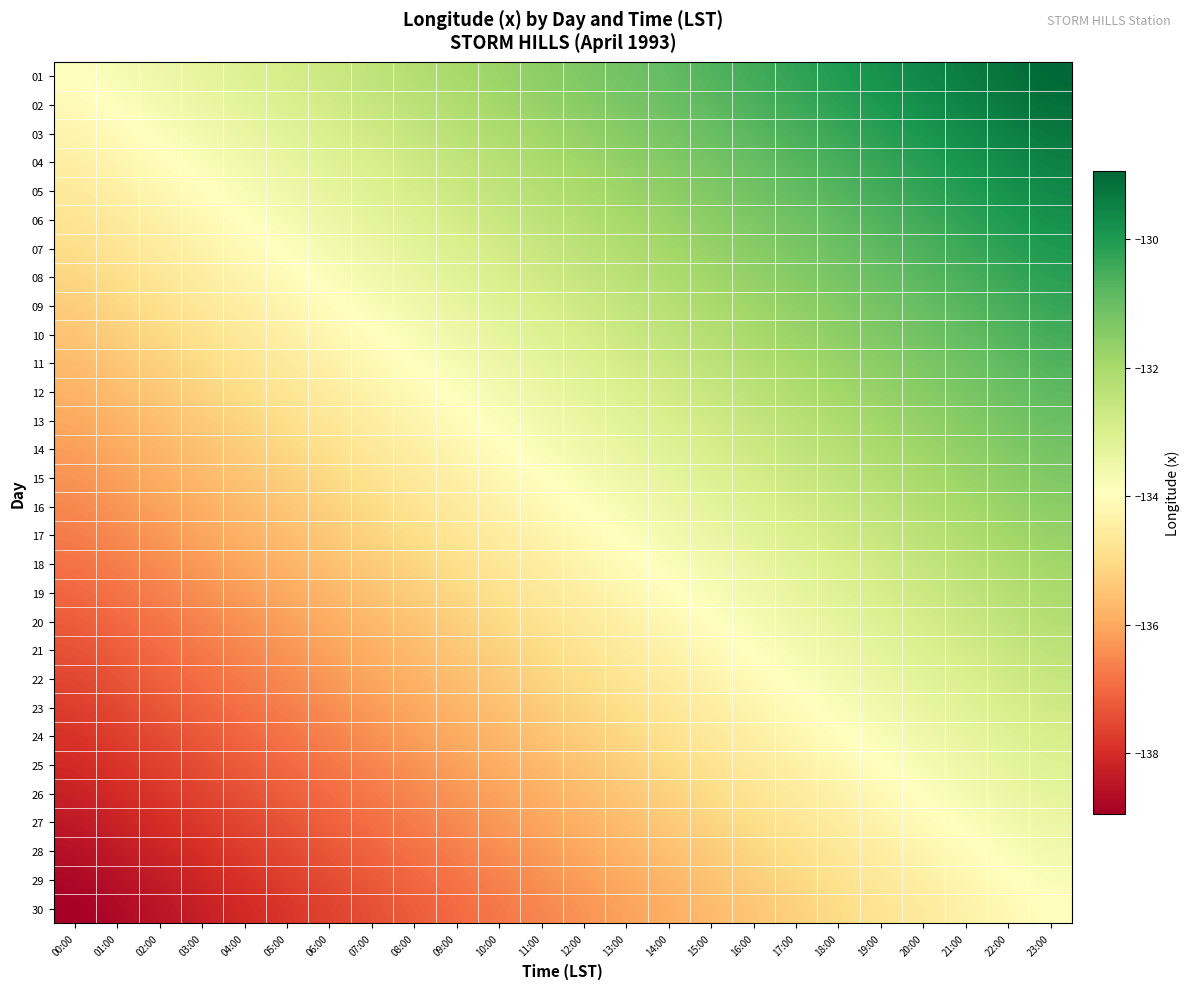

Reading left to right, extract all data points from this chart.

01: 00:00=-133.9	01:00=-133.7	02:00=-133.5	03:00=-133.3	04:00=-133.1	05:00=-132.9	06:00=-132.6	07:00=-132.4	08:00=-132.2	09:00=-132.0	10:00=-131.8	11:00=-131.5	12:00=-131.3	13:00=-131.1	14:00=-130.9	15:00=-130.7	16:00=-130.5	17:00=-130.2	18:00=-130.0	19:00=-129.8	20:00=-129.6	21:00=-129.4	22:00=-129.2	23:00=-128.9
02: 00:00=-134.1	01:00=-133.9	02:00=-133.7	03:00=-133.5	04:00=-133.2	05:00=-133.0	06:00=-132.8	07:00=-132.6	08:00=-132.4	09:00=-132.2	10:00=-131.9	11:00=-131.7	12:00=-131.5	13:00=-131.3	14:00=-131.1	15:00=-130.9	16:00=-130.6	17:00=-130.4	18:00=-130.2	19:00=-130.0	20:00=-129.8	21:00=-129.5	22:00=-129.3	23:00=-129.1
03: 00:00=-134.3	01:00=-134.1	02:00=-133.9	03:00=-133.6	04:00=-133.4	05:00=-133.2	06:00=-133.0	07:00=-132.8	08:00=-132.5	09:00=-132.3	10:00=-132.1	11:00=-131.9	12:00=-131.7	13:00=-131.5	14:00=-131.2	15:00=-131.0	16:00=-130.8	17:00=-130.6	18:00=-130.4	19:00=-130.2	20:00=-129.9	21:00=-129.7	22:00=-129.5	23:00=-129.3
04: 00:00=-134.5	01:00=-134.2	02:00=-134.0	03:00=-133.8	04:00=-133.6	05:00=-133.4	06:00=-133.2	07:00=-132.9	08:00=-132.7	09:00=-132.5	10:00=-132.3	11:00=-132.1	12:00=-131.8	13:00=-131.6	14:00=-131.4	15:00=-131.2	16:00=-131.0	17:00=-130.8	18:00=-130.5	19:00=-130.3	20:00=-130.1	21:00=-129.9	22:00=-129.7	23:00=-129.5
05: 00:00=-134.6	01:00=-134.4	02:00=-134.2	03:00=-134.0	04:00=-133.8	05:00=-133.5	06:00=-133.3	07:00=-133.1	08:00=-132.9	09:00=-132.7	10:00=-132.5	11:00=-132.2	12:00=-132.0	13:00=-131.8	14:00=-131.6	15:00=-131.4	16:00=-131.2	17:00=-130.9	18:00=-130.7	19:00=-130.5	20:00=-130.3	21:00=-130.1	22:00=-129.8	23:00=-129.6
06: 00:00=-134.8	01:00=-134.6	02:00=-134.4	03:00=-134.1	04:00=-133.9	05:00=-133.7	06:00=-133.5	07:00=-133.3	08:00=-133.1	09:00=-132.8	10:00=-132.6	11:00=-132.4	12:00=-132.2	13:00=-132.0	14:00=-131.8	15:00=-131.5	16:00=-131.3	17:00=-131.1	18:00=-130.9	19:00=-130.7	20:00=-130.5	21:00=-130.2	22:00=-130.0	23:00=-129.8
07: 00:00=-135.0	01:00=-134.8	02:00=-134.5	03:00=-134.3	04:00=-134.1	05:00=-133.9	06:00=-133.7	07:00=-133.5	08:00=-133.2	09:00=-133.0	10:00=-132.8	11:00=-132.6	12:00=-132.4	13:00=-132.1	14:00=-131.9	15:00=-131.7	16:00=-131.5	17:00=-131.3	18:00=-131.1	19:00=-130.8	20:00=-130.6	21:00=-130.4	22:00=-130.2	23:00=-130.0
08: 00:00=-135.1	01:00=-134.9	02:00=-134.7	03:00=-134.5	04:00=-134.3	05:00=-134.1	06:00=-133.8	07:00=-133.6	08:00=-133.4	09:00=-133.2	10:00=-133.0	11:00=-132.8	12:00=-132.5	13:00=-132.3	14:00=-132.1	15:00=-131.9	16:00=-131.7	17:00=-131.5	18:00=-131.2	19:00=-131.0	20:00=-130.8	21:00=-130.6	22:00=-130.4	23:00=-130.1
09: 00:00=-135.3	01:00=-135.1	02:00=-134.9	03:00=-134.7	04:00=-134.4	05:00=-134.2	06:00=-134.0	07:00=-133.8	08:00=-133.6	09:00=-133.4	10:00=-133.1	11:00=-132.9	12:00=-132.7	13:00=-132.5	14:00=-132.3	15:00=-132.1	16:00=-131.8	17:00=-131.6	18:00=-131.4	19:00=-131.2	20:00=-131.0	21:00=-130.8	22:00=-130.5	23:00=-130.3
10: 00:00=-135.5	01:00=-135.3	02:00=-135.1	03:00=-134.8	04:00=-134.6	05:00=-134.4	06:00=-134.2	07:00=-134.0	08:00=-133.8	09:00=-133.5	10:00=-133.3	11:00=-133.1	12:00=-132.9	13:00=-132.7	14:00=-132.4	15:00=-132.2	16:00=-132.0	17:00=-131.8	18:00=-131.6	19:00=-131.4	20:00=-131.1	21:00=-130.9	22:00=-130.7	23:00=-130.5
11: 00:00=-135.7	01:00=-135.4	02:00=-135.2	03:00=-135.0	04:00=-134.8	05:00=-134.6	06:00=-134.4	07:00=-134.1	08:00=-133.9	09:00=-133.7	10:00=-133.5	11:00=-133.3	12:00=-133.1	13:00=-132.8	14:00=-132.6	15:00=-132.4	16:00=-132.2	17:00=-132.0	18:00=-131.8	19:00=-131.5	20:00=-131.3	21:00=-131.1	22:00=-130.9	23:00=-130.7
12: 00:00=-135.8	01:00=-135.6	02:00=-135.4	03:00=-135.2	04:00=-135.0	05:00=-134.7	06:00=-134.5	07:00=-134.3	08:00=-134.1	09:00=-133.9	10:00=-133.7	11:00=-133.4	12:00=-133.2	13:00=-133.0	14:00=-132.8	15:00=-132.6	16:00=-132.4	17:00=-132.1	18:00=-131.9	19:00=-131.7	20:00=-131.5	21:00=-131.3	22:00=-131.1	23:00=-130.8
13: 00:00=-136.0	01:00=-135.8	02:00=-135.6	03:00=-135.4	04:00=-135.1	05:00=-134.9	06:00=-134.7	07:00=-134.5	08:00=-134.3	09:00=-134.1	10:00=-133.8	11:00=-133.6	12:00=-133.4	13:00=-133.2	14:00=-133.0	15:00=-132.7	16:00=-132.5	17:00=-132.3	18:00=-132.1	19:00=-131.9	20:00=-131.7	21:00=-131.4	22:00=-131.2	23:00=-131.0
14: 00:00=-136.2	01:00=-136.0	02:00=-135.7	03:00=-135.5	04:00=-135.3	05:00=-135.1	06:00=-134.9	07:00=-134.7	08:00=-134.4	09:00=-134.2	10:00=-134.0	11:00=-133.8	12:00=-133.6	13:00=-133.4	14:00=-133.1	15:00=-132.9	16:00=-132.7	17:00=-132.5	18:00=-132.3	19:00=-132.1	20:00=-131.8	21:00=-131.6	22:00=-131.4	23:00=-131.2
15: 00:00=-136.4	01:00=-136.1	02:00=-135.9	03:00=-135.7	04:00=-135.5	05:00=-135.3	06:00=-135.0	07:00=-134.8	08:00=-134.6	09:00=-134.4	10:00=-134.2	11:00=-134.0	12:00=-133.7	13:00=-133.5	14:00=-133.3	15:00=-133.1	16:00=-132.9	17:00=-132.7	18:00=-132.4	19:00=-132.2	20:00=-132.0	21:00=-131.8	22:00=-131.6	23:00=-131.4
16: 00:00=-136.5	01:00=-136.3	02:00=-136.1	03:00=-135.9	04:00=-135.7	05:00=-135.4	06:00=-135.2	07:00=-135.0	08:00=-134.8	09:00=-134.6	10:00=-134.4	11:00=-134.1	12:00=-133.9	13:00=-133.7	14:00=-133.5	15:00=-133.3	16:00=-133.0	17:00=-132.8	18:00=-132.6	19:00=-132.4	20:00=-132.2	21:00=-132.0	22:00=-131.7	23:00=-131.5
17: 00:00=-136.7	01:00=-136.5	02:00=-136.3	03:00=-136.0	04:00=-135.8	05:00=-135.6	06:00=-135.4	07:00=-135.2	08:00=-135.0	09:00=-134.7	10:00=-134.5	11:00=-134.3	12:00=-134.1	13:00=-133.9	14:00=-133.7	15:00=-133.4	16:00=-133.2	17:00=-133.0	18:00=-132.8	19:00=-132.6	20:00=-132.4	21:00=-132.1	22:00=-131.9	23:00=-131.7
18: 00:00=-136.9	01:00=-136.7	02:00=-136.4	03:00=-136.2	04:00=-136.0	05:00=-135.8	06:00=-135.6	07:00=-135.3	08:00=-135.1	09:00=-134.9	10:00=-134.7	11:00=-134.5	12:00=-134.3	13:00=-134.0	14:00=-133.8	15:00=-133.6	16:00=-133.4	17:00=-133.2	18:00=-133.0	19:00=-132.7	20:00=-132.5	21:00=-132.3	22:00=-132.1	23:00=-131.9
19: 00:00=-137.0	01:00=-136.8	02:00=-136.6	03:00=-136.4	04:00=-136.2	05:00=-136.0	06:00=-135.7	07:00=-135.5	08:00=-135.3	09:00=-135.1	10:00=-134.9	11:00=-134.7	12:00=-134.4	13:00=-134.2	14:00=-134.0	15:00=-133.8	16:00=-133.6	17:00=-133.3	18:00=-133.1	19:00=-132.9	20:00=-132.7	21:00=-132.5	22:00=-132.3	23:00=-132.0
20: 00:00=-137.2	01:00=-137.0	02:00=-136.8	03:00=-136.6	04:00=-136.3	05:00=-136.1	06:00=-135.9	07:00=-135.7	08:00=-135.5	09:00=-135.3	10:00=-135.0	11:00=-134.8	12:00=-134.6	13:00=-134.4	14:00=-134.2	15:00=-134.0	16:00=-133.7	17:00=-133.5	18:00=-133.3	19:00=-133.1	20:00=-132.9	21:00=-132.7	22:00=-132.4	23:00=-132.2
21: 00:00=-137.4	01:00=-137.2	02:00=-137.0	03:00=-136.7	04:00=-136.5	05:00=-136.3	06:00=-136.1	07:00=-135.9	08:00=-135.6	09:00=-135.4	10:00=-135.2	11:00=-135.0	12:00=-134.8	13:00=-134.6	14:00=-134.3	15:00=-134.1	16:00=-133.9	17:00=-133.7	18:00=-133.5	19:00=-133.3	20:00=-133.0	21:00=-132.8	22:00=-132.6	23:00=-132.4
22: 00:00=-137.6	01:00=-137.3	02:00=-137.1	03:00=-136.9	04:00=-136.7	05:00=-136.5	06:00=-136.3	07:00=-136.0	08:00=-135.8	09:00=-135.6	10:00=-135.4	11:00=-135.2	12:00=-135.0	13:00=-134.7	14:00=-134.5	15:00=-134.3	16:00=-134.1	17:00=-133.9	18:00=-133.6	19:00=-133.4	20:00=-133.2	21:00=-133.0	22:00=-132.8	23:00=-132.6
23: 00:00=-137.7	01:00=-137.5	02:00=-137.3	03:00=-137.1	04:00=-136.9	05:00=-136.6	06:00=-136.4	07:00=-136.2	08:00=-136.0	09:00=-135.8	10:00=-135.6	11:00=-135.3	12:00=-135.1	13:00=-134.9	14:00=-134.7	15:00=-134.5	16:00=-134.3	17:00=-134.0	18:00=-133.8	19:00=-133.6	20:00=-133.4	21:00=-133.2	22:00=-133.0	23:00=-132.7
24: 00:00=-137.9	01:00=-137.7	02:00=-137.5	03:00=-137.3	04:00=-137.0	05:00=-136.8	06:00=-136.6	07:00=-136.4	08:00=-136.2	09:00=-135.9	10:00=-135.7	11:00=-135.5	12:00=-135.3	13:00=-135.1	14:00=-134.9	15:00=-134.6	16:00=-134.4	17:00=-134.2	18:00=-134.0	19:00=-133.8	20:00=-133.6	21:00=-133.3	22:00=-133.1	23:00=-132.9
25: 00:00=-138.1	01:00=-137.9	02:00=-137.6	03:00=-137.4	04:00=-137.2	05:00=-137.0	06:00=-136.8	07:00=-136.6	08:00=-136.3	09:00=-136.1	10:00=-135.9	11:00=-135.7	12:00=-135.5	13:00=-135.3	14:00=-135.0	15:00=-134.8	16:00=-134.6	17:00=-134.4	18:00=-134.2	19:00=-133.9	20:00=-133.7	21:00=-133.5	22:00=-133.3	23:00=-133.1
26: 00:00=-138.3	01:00=-138.0	02:00=-137.8	03:00=-137.6	04:00=-137.4	05:00=-137.2	06:00=-136.9	07:00=-136.7	08:00=-136.5	09:00=-136.3	10:00=-136.1	11:00=-135.9	12:00=-135.6	13:00=-135.4	14:00=-135.2	15:00=-135.0	16:00=-134.8	17:00=-134.6	18:00=-134.3	19:00=-134.1	20:00=-133.9	21:00=-133.7	22:00=-133.5	23:00=-133.3
27: 00:00=-138.4	01:00=-138.2	02:00=-138.0	03:00=-137.8	04:00=-137.6	05:00=-137.3	06:00=-137.1	07:00=-136.9	08:00=-136.7	09:00=-136.5	10:00=-136.2	11:00=-136.0	12:00=-135.8	13:00=-135.6	14:00=-135.4	15:00=-135.2	16:00=-134.9	17:00=-134.7	18:00=-134.5	19:00=-134.3	20:00=-134.1	21:00=-133.9	22:00=-133.6	23:00=-133.4
28: 00:00=-138.6	01:00=-138.4	02:00=-138.2	03:00=-137.9	04:00=-137.7	05:00=-137.5	06:00=-137.3	07:00=-137.1	08:00=-136.9	09:00=-136.6	10:00=-136.4	11:00=-136.2	12:00=-136.0	13:00=-135.8	14:00=-135.6	15:00=-135.3	16:00=-135.1	17:00=-134.9	18:00=-134.7	19:00=-134.5	20:00=-134.2	21:00=-134.0	22:00=-133.8	23:00=-133.6
29: 00:00=-138.8	01:00=-138.6	02:00=-138.3	03:00=-138.1	04:00=-137.9	05:00=-137.7	06:00=-137.5	07:00=-137.2	08:00=-137.0	09:00=-136.8	10:00=-136.6	11:00=-136.4	12:00=-136.2	13:00=-135.9	14:00=-135.7	15:00=-135.5	16:00=-135.3	17:00=-135.1	18:00=-134.9	19:00=-134.6	20:00=-134.4	21:00=-134.2	22:00=-134.0	23:00=-133.8
30: 00:00=-138.9	01:00=-138.7	02:00=-138.5	03:00=-138.3	04:00=-138.1	05:00=-137.9	06:00=-137.6	07:00=-137.4	08:00=-137.2	09:00=-137.0	10:00=-136.8	11:00=-136.5	12:00=-136.3	13:00=-136.1	14:00=-135.9	15:00=-135.7	16:00=-135.5	17:00=-135.2	18:00=-135.0	19:00=-134.8	20:00=-134.6	21:00=-134.4	22:00=-134.2	23:00=-133.9